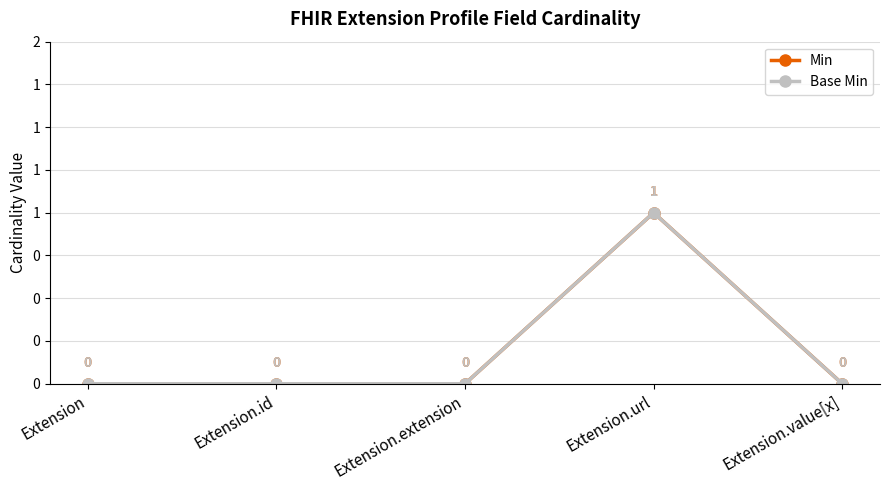

Is it true that Base Min equals -1 at Extension.extension?

False